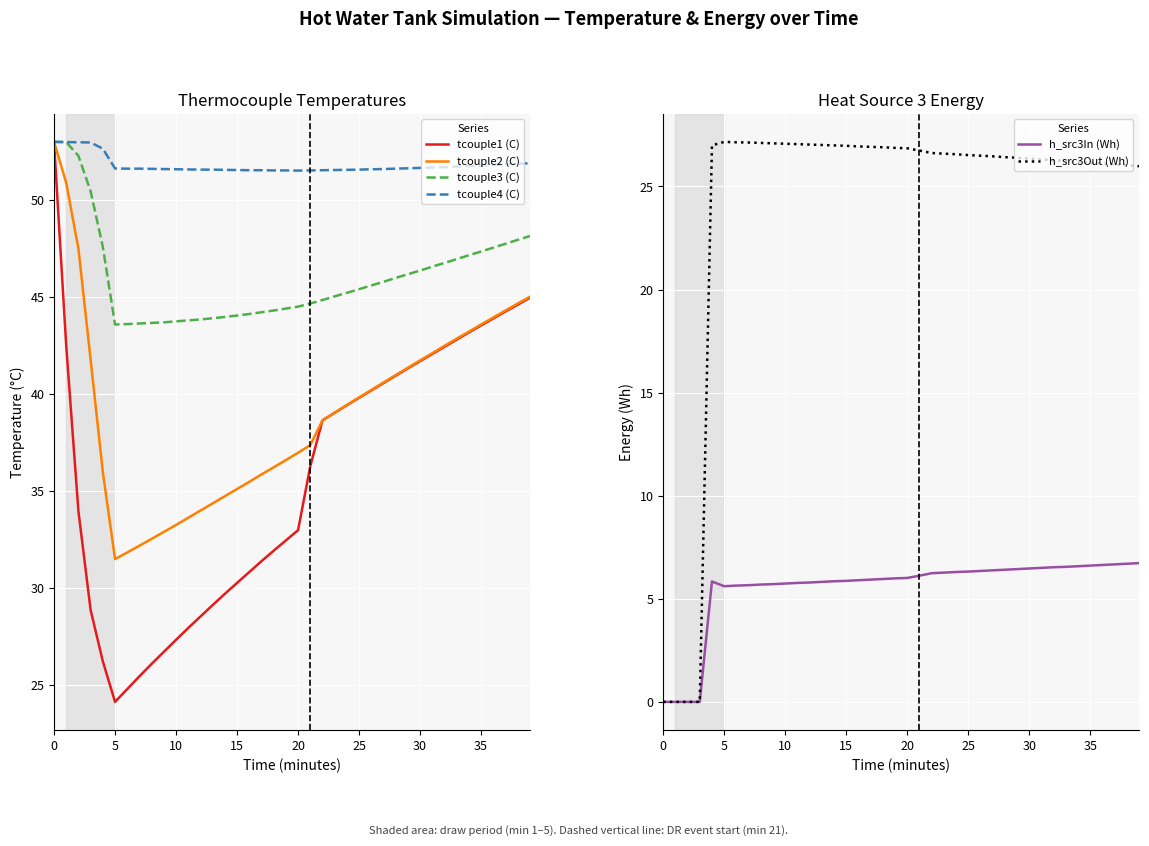

Does the chart display data point markers on the line(s)?

No